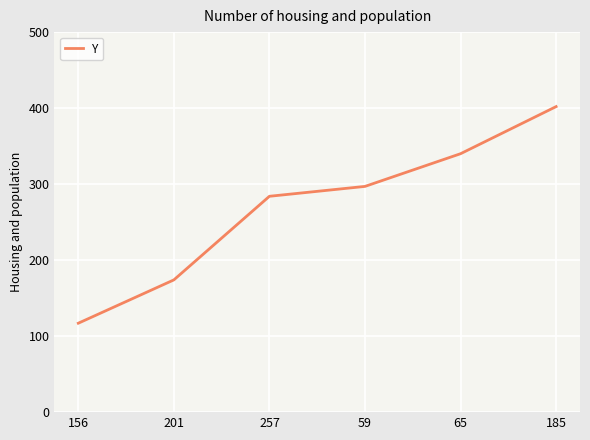

Approximately how many times larger is the value at 185 compared to 156?

3.4